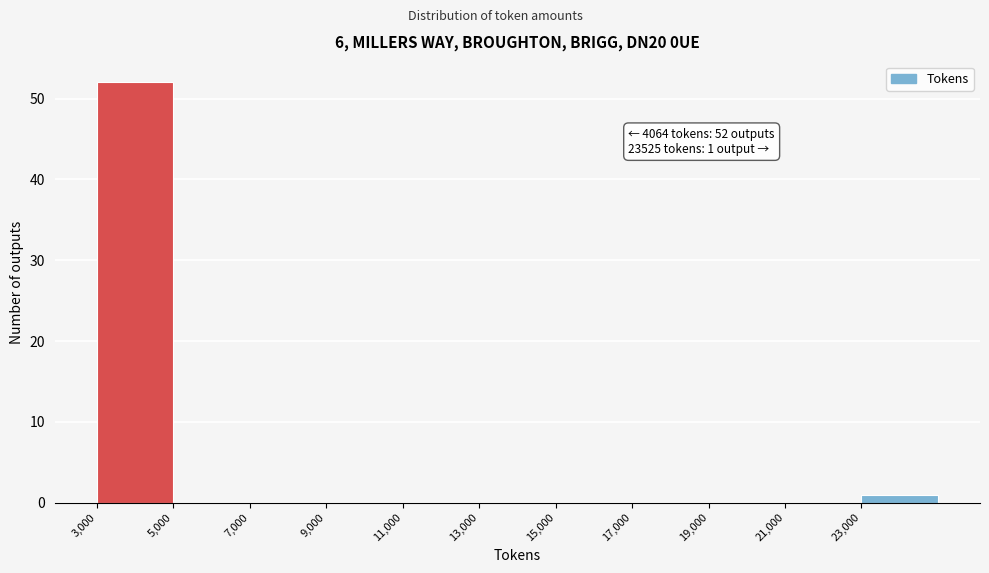

Over which range of the x-axis is the bar tallest?

3000 to 5000